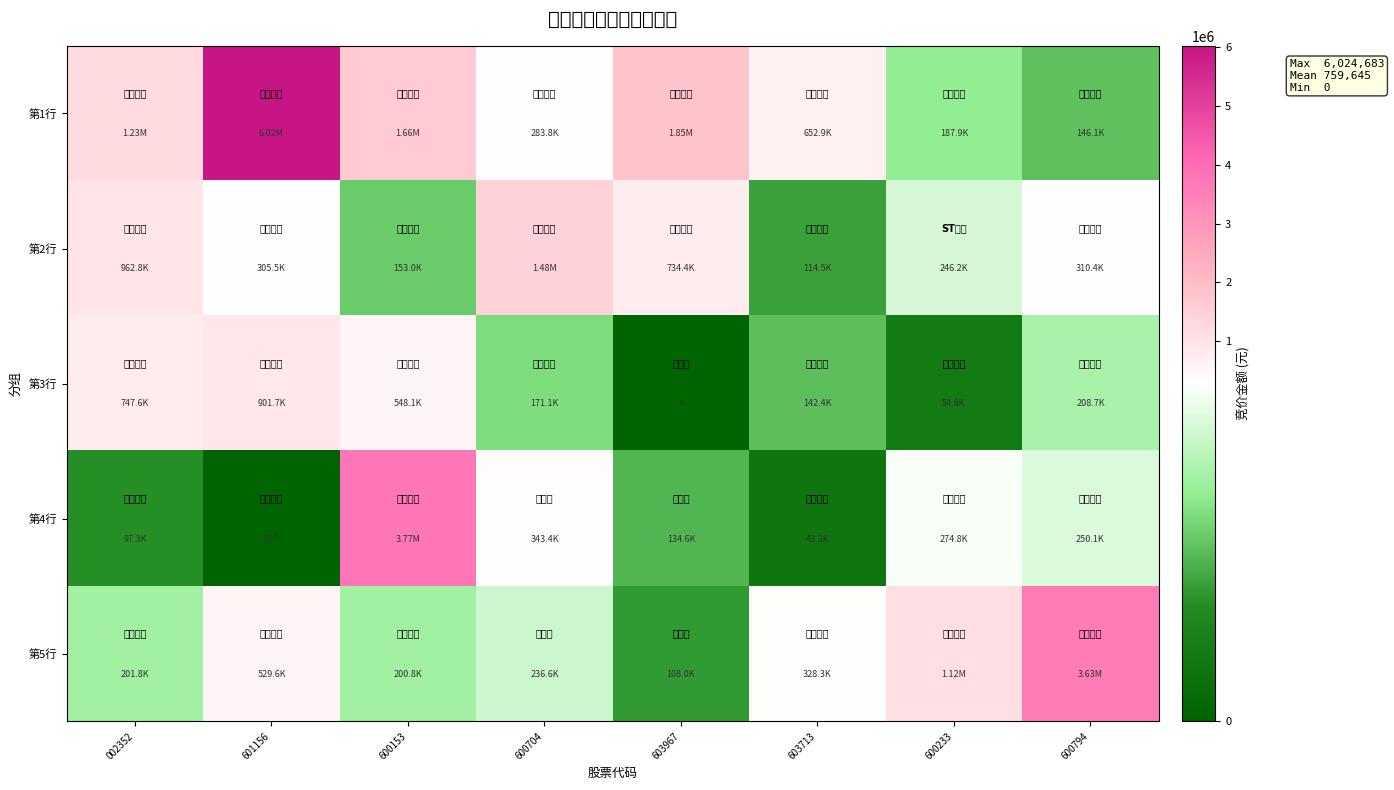

Is it true that 第4行 equals 3774580 at 600153?

True